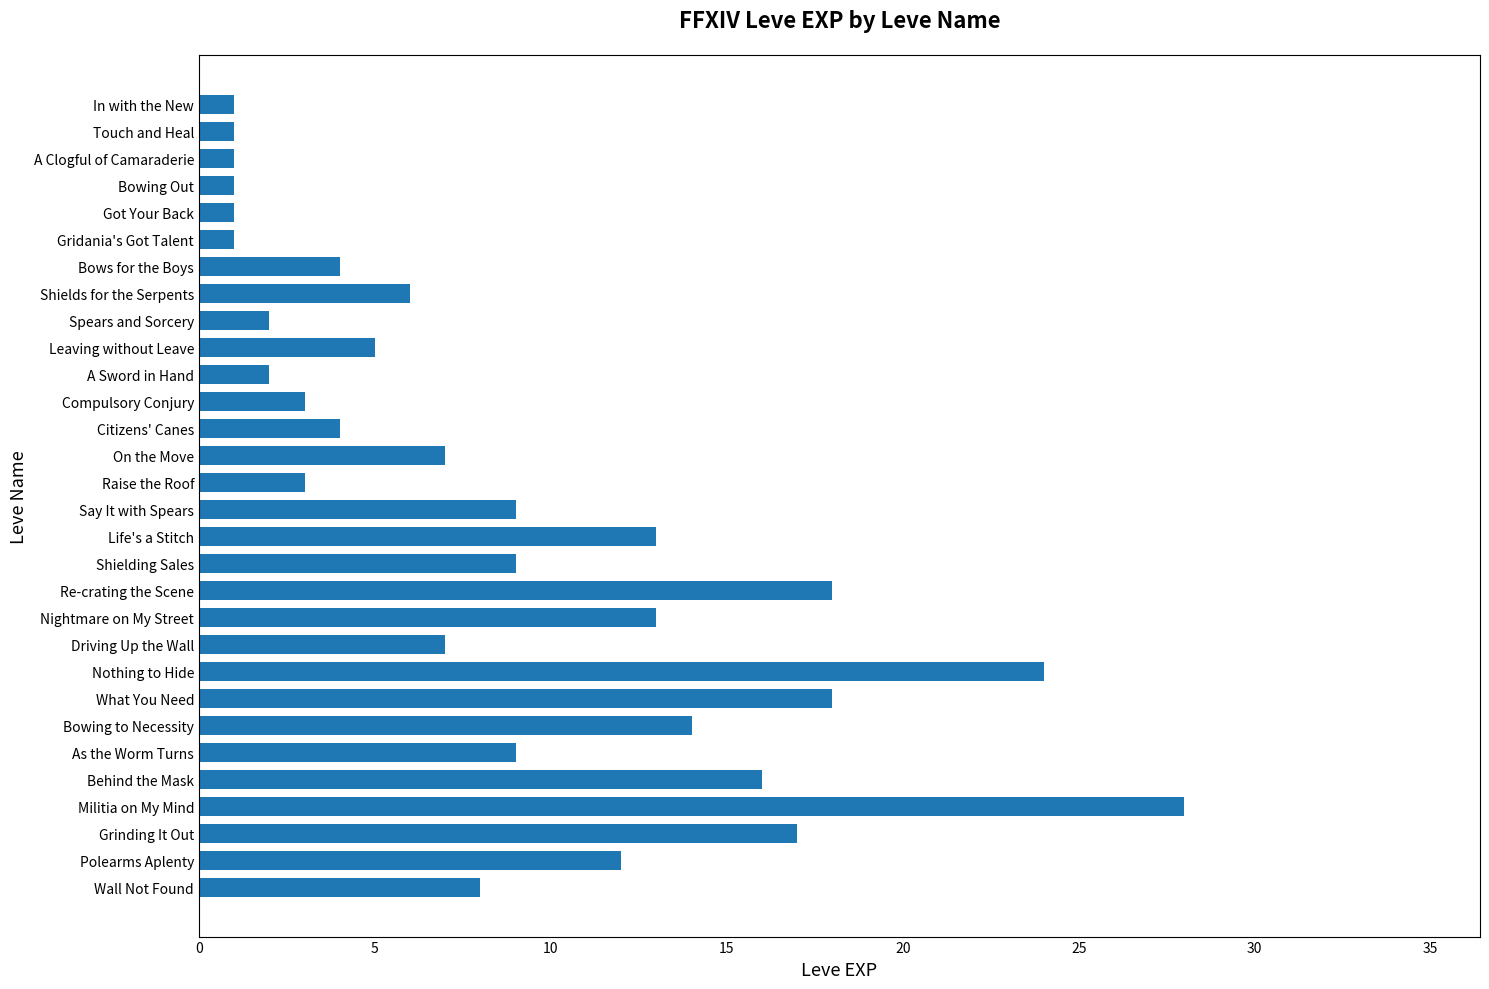

What is the smallest value displayed?

1